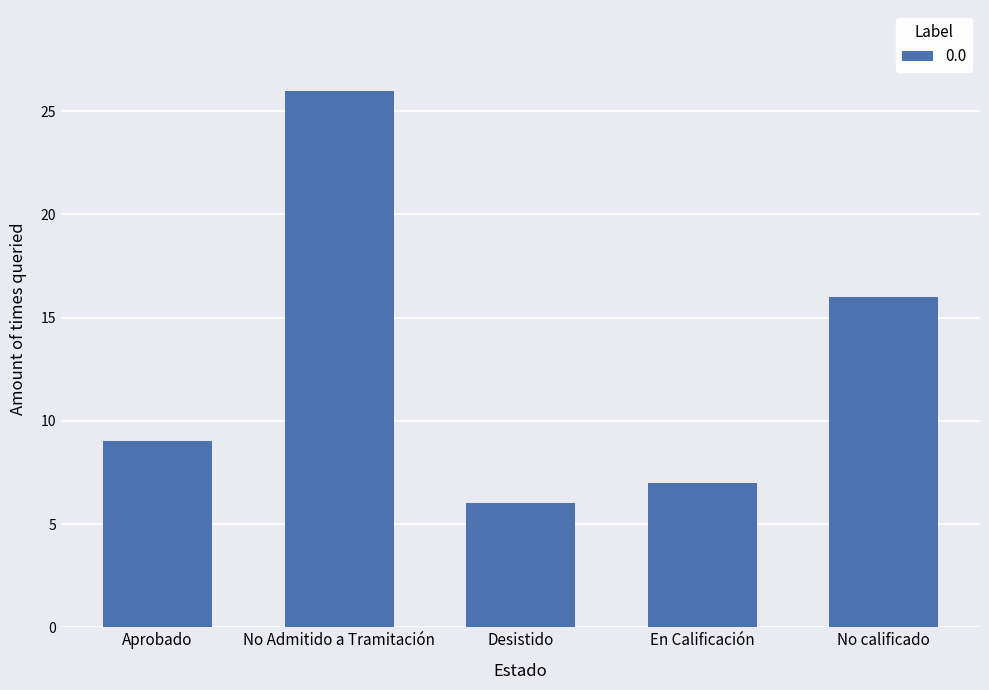

At which category does the chart reach its peak across all series?

No Admitido a Tramitación